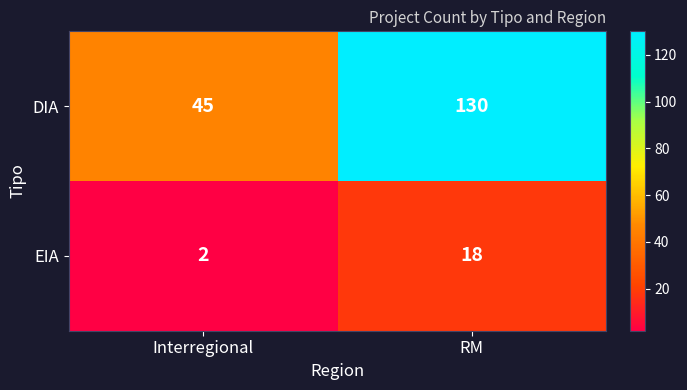

Reading left to right, what are all the values shown in this chart?

DIA: Interregional=45	RM=130
EIA: Interregional=2	RM=18